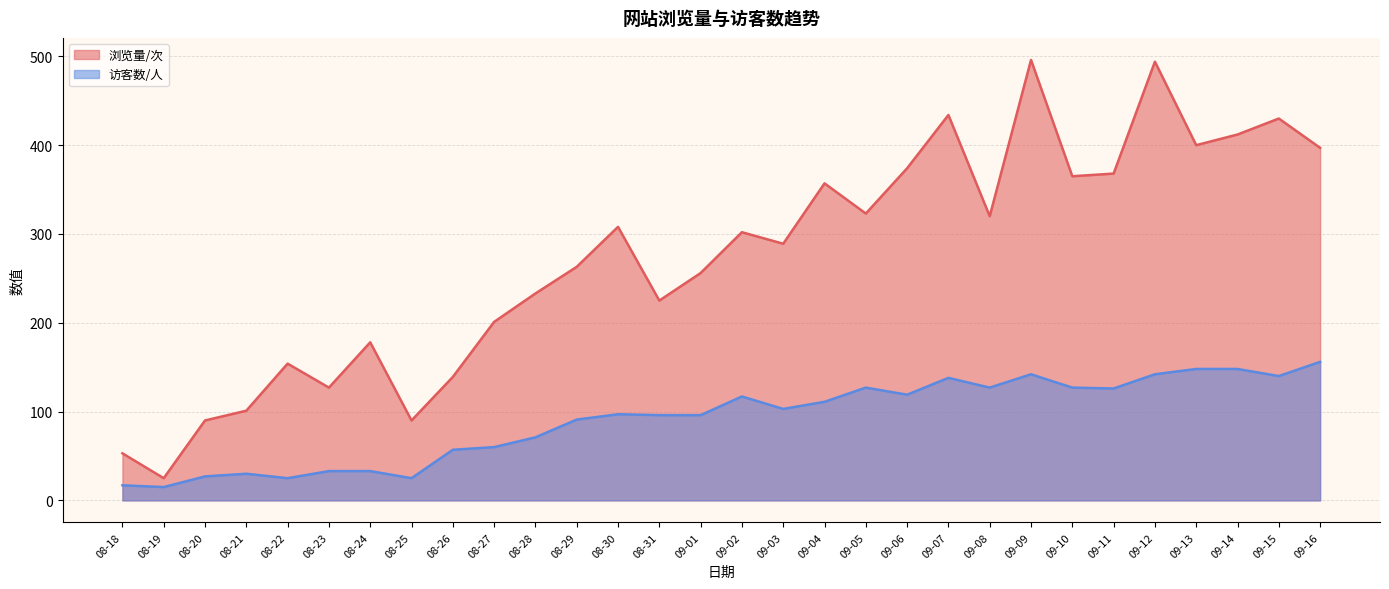

Read the 访客数/人 value at 09-01, to the nearest 5.

95